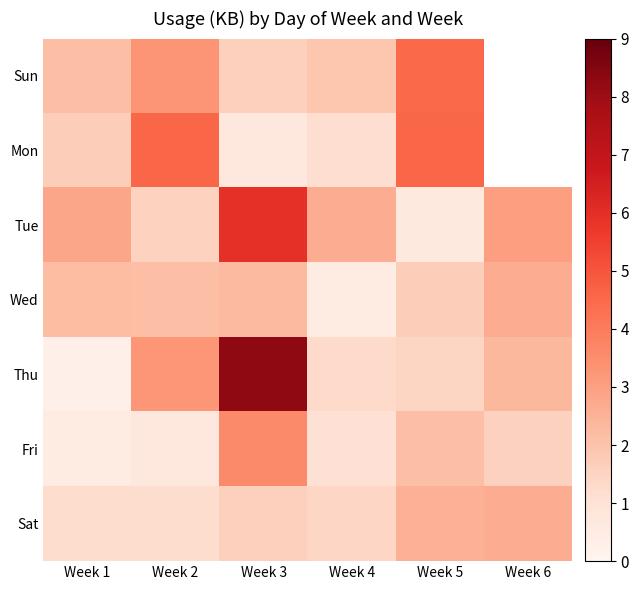

Which series has the widest spread of values?

Thu